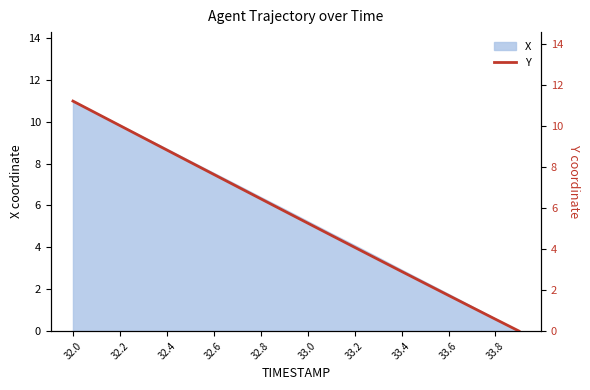

How many lines are shown in the chart?

1